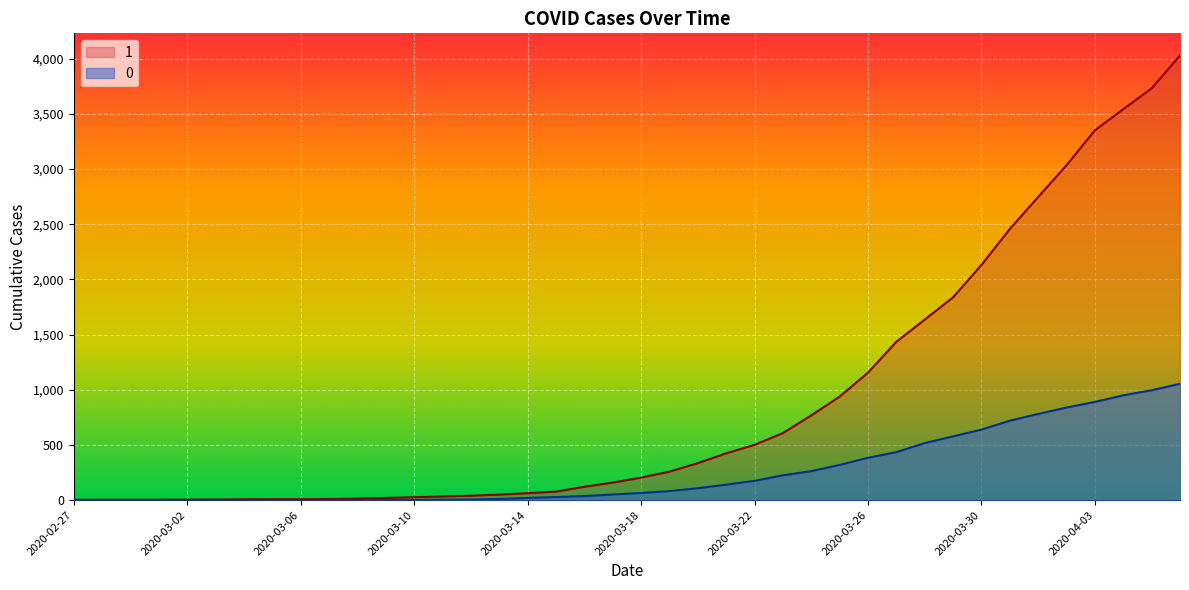

What is the difference between the maximum and minimum values in the 0 series?

1054